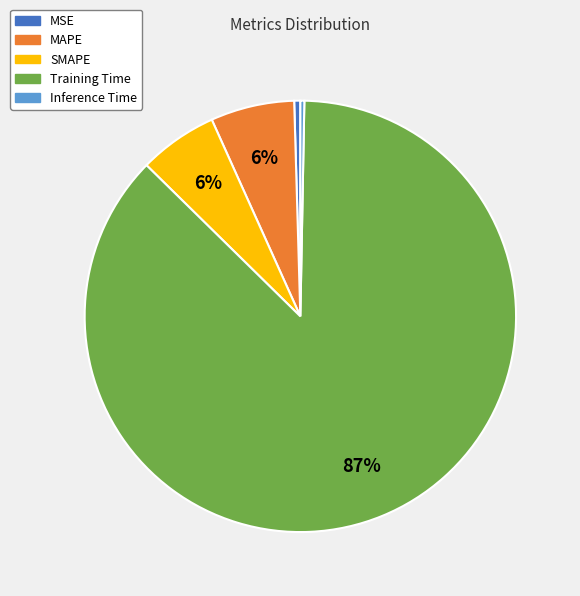

Which has a higher value, Inference Time or MAPE?

MAPE